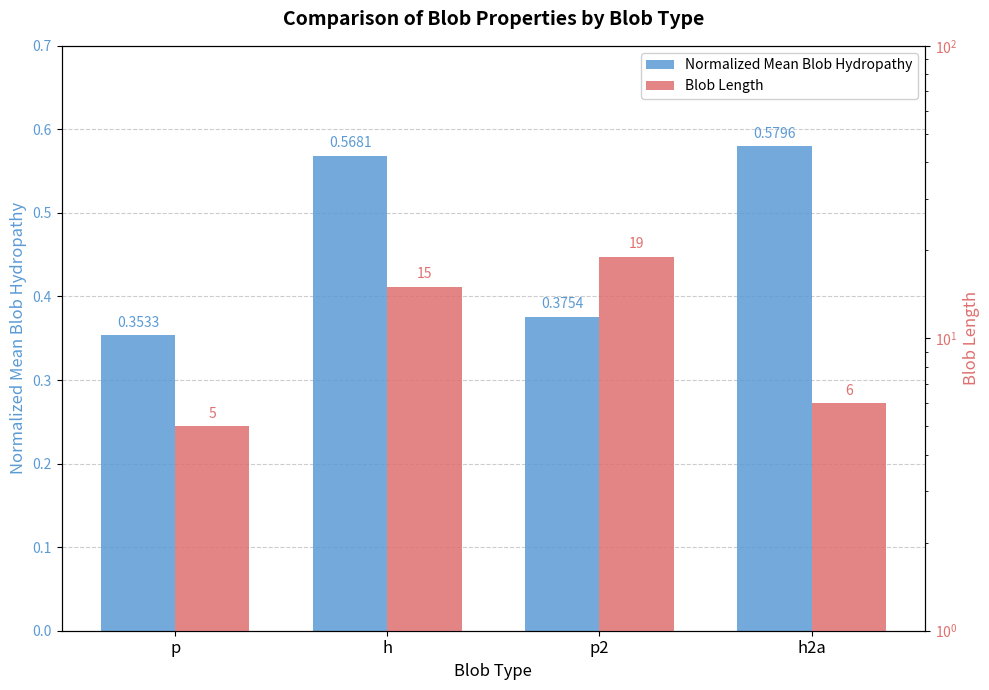

What is the minimum value for Blob Length?

5.0